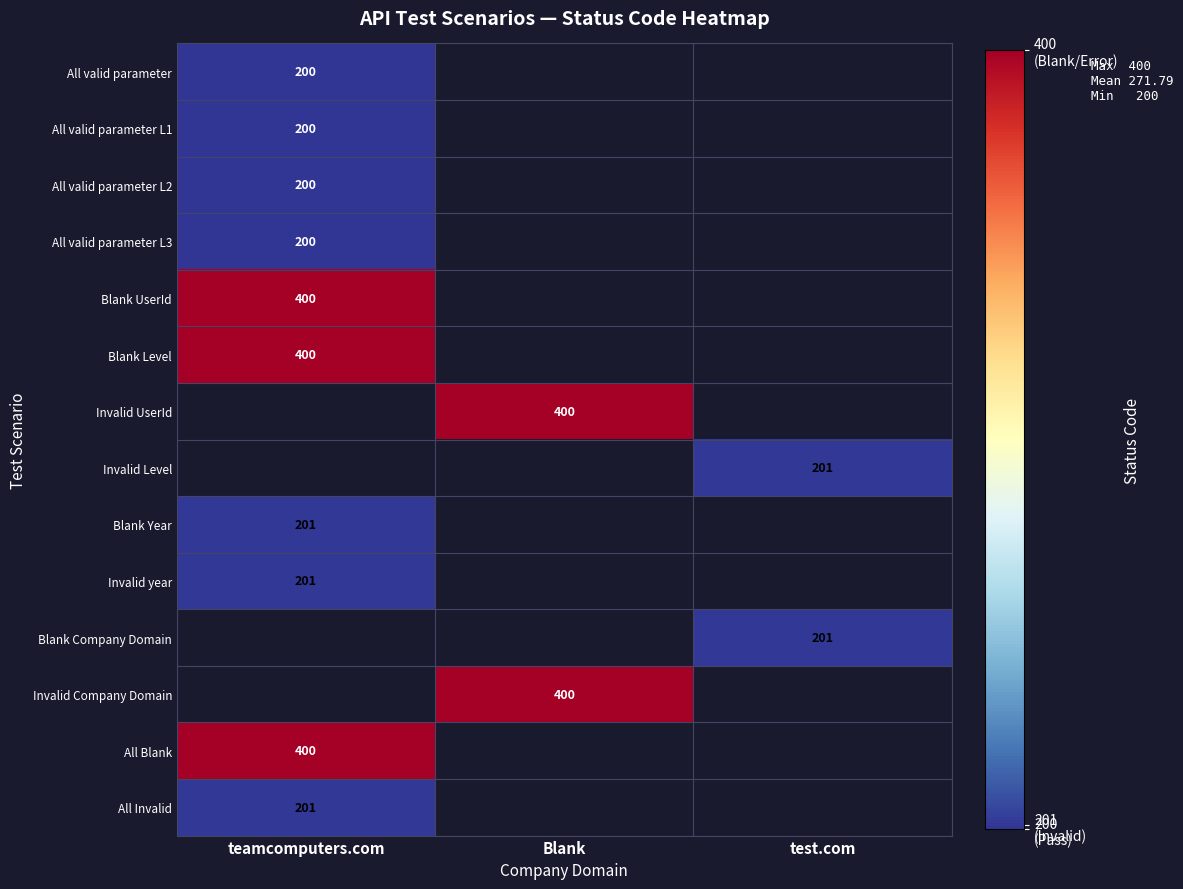

How many categories are shown in the chart?

3